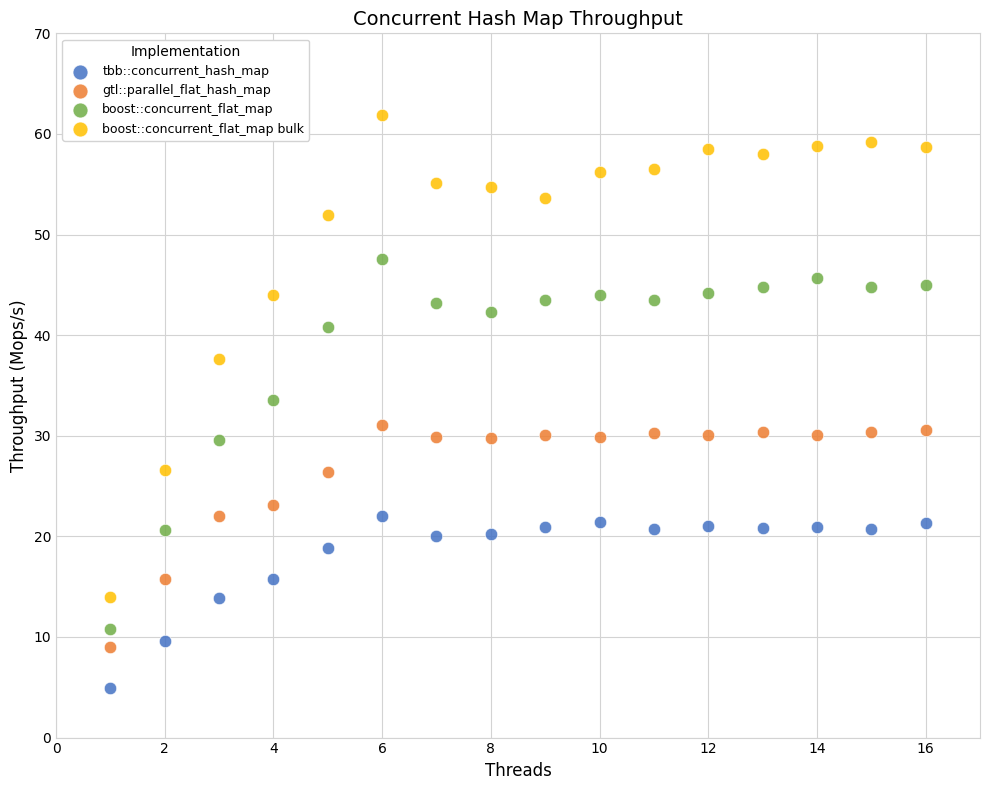

Which series reaches the maximum Y coordinate?

boost::concurrent_flat_map bulk